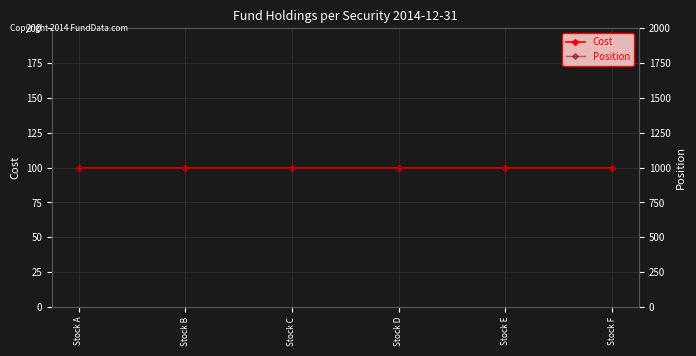

True or false: Position and Cost intersect in this chart.

False